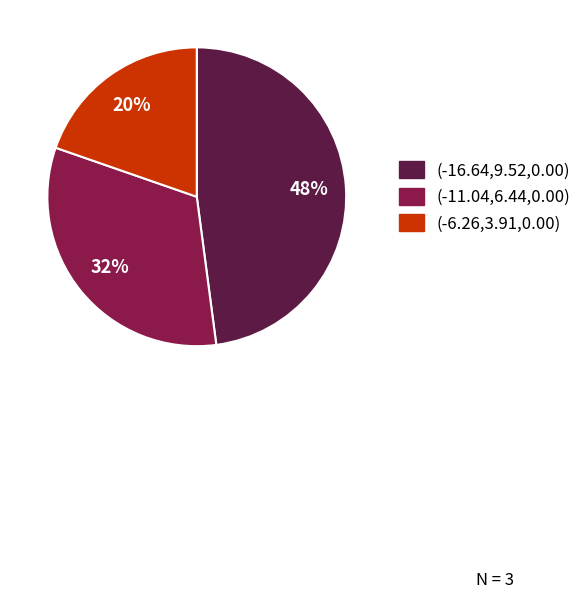

Does (-11.04,6.44,0.00) account for over 50% of the chart?

No